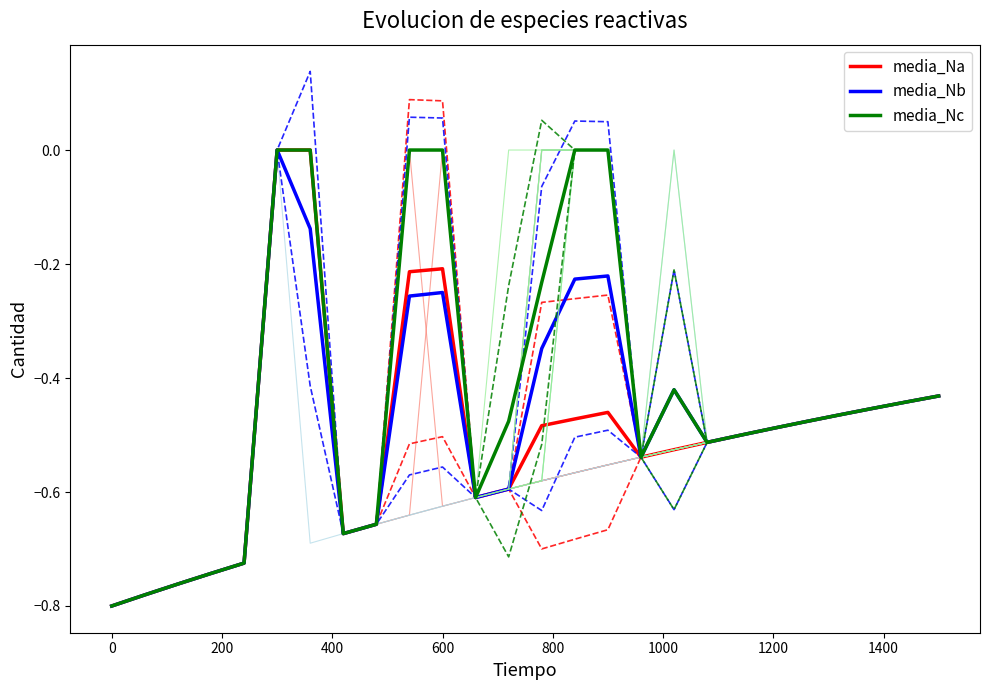

The media_Nc series shows 0.0 at 600. True or false?

True